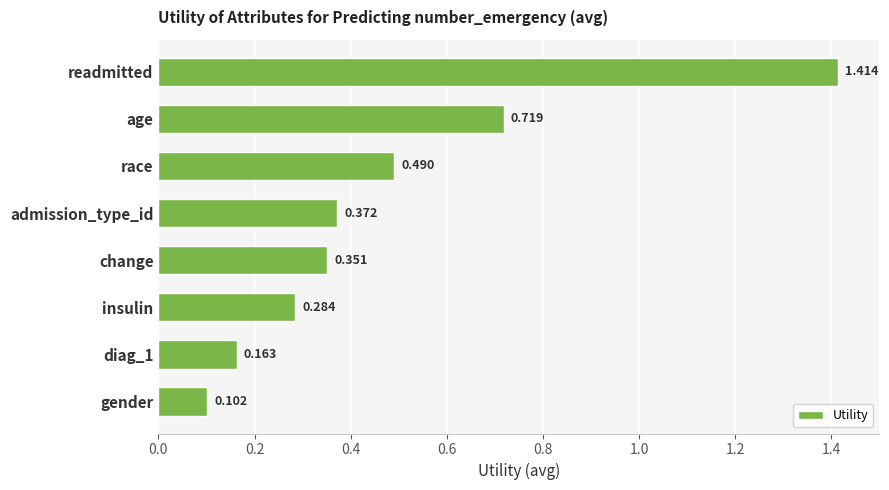

Which category has the highest value across all series?

readmitted